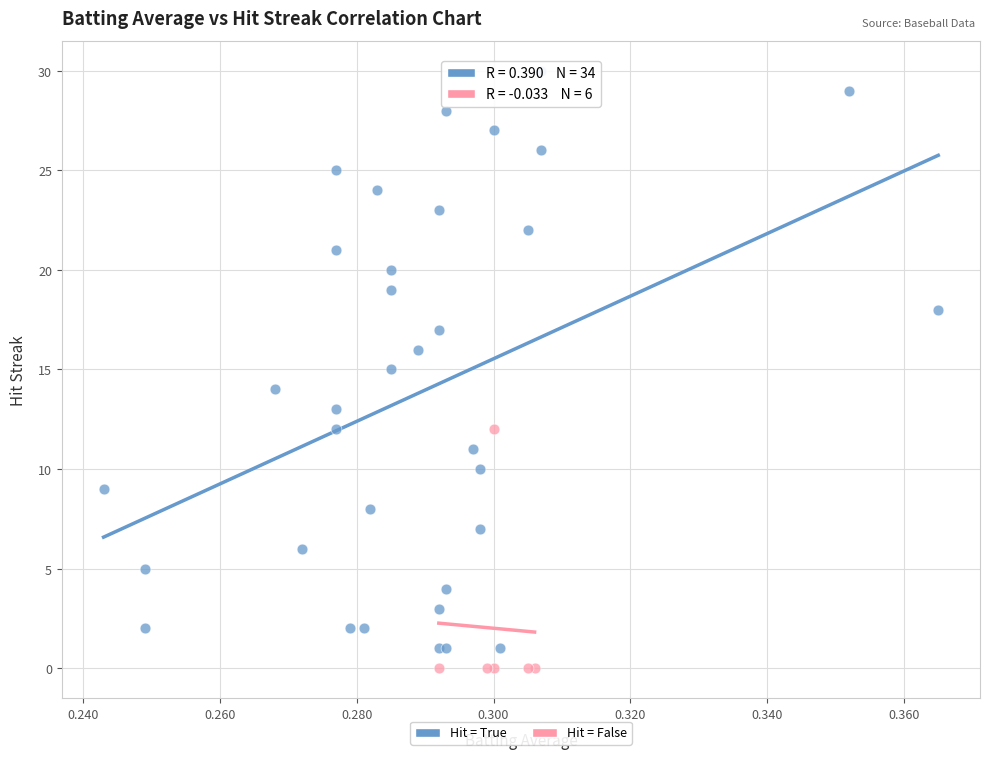

What are all the series names shown in the legend?

Hit = True, Hit = False